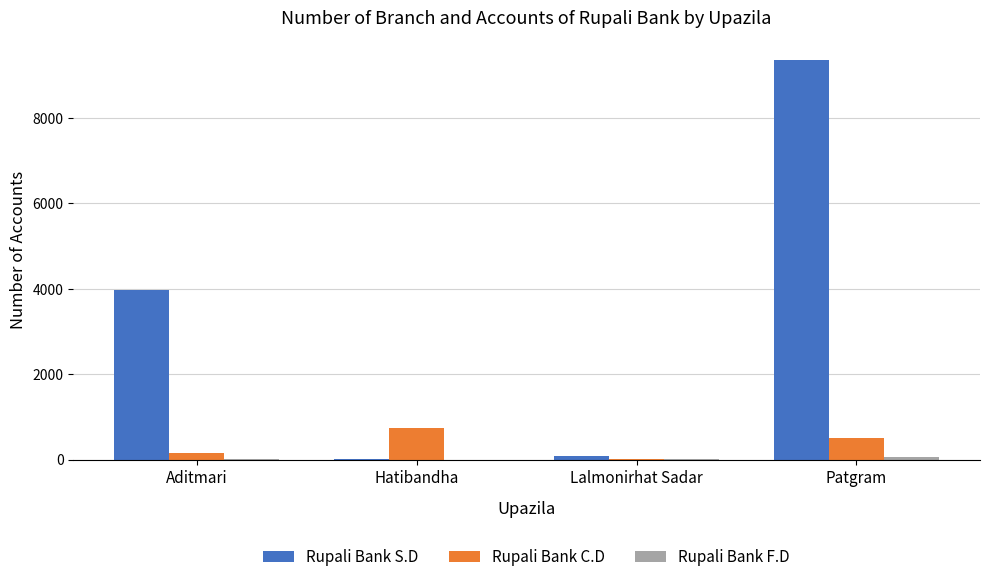

Which series has the largest range (max minus min)?

Rupali Bank S.D